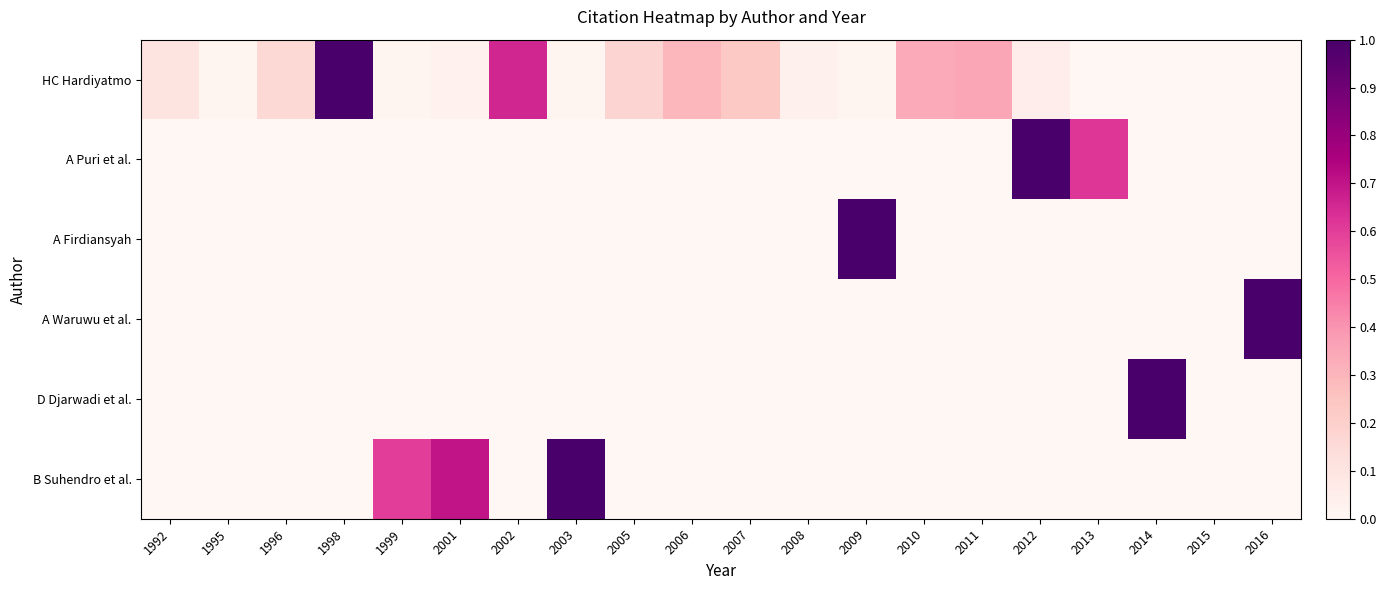

Which has a higher value, 2010 or 2003?

2010